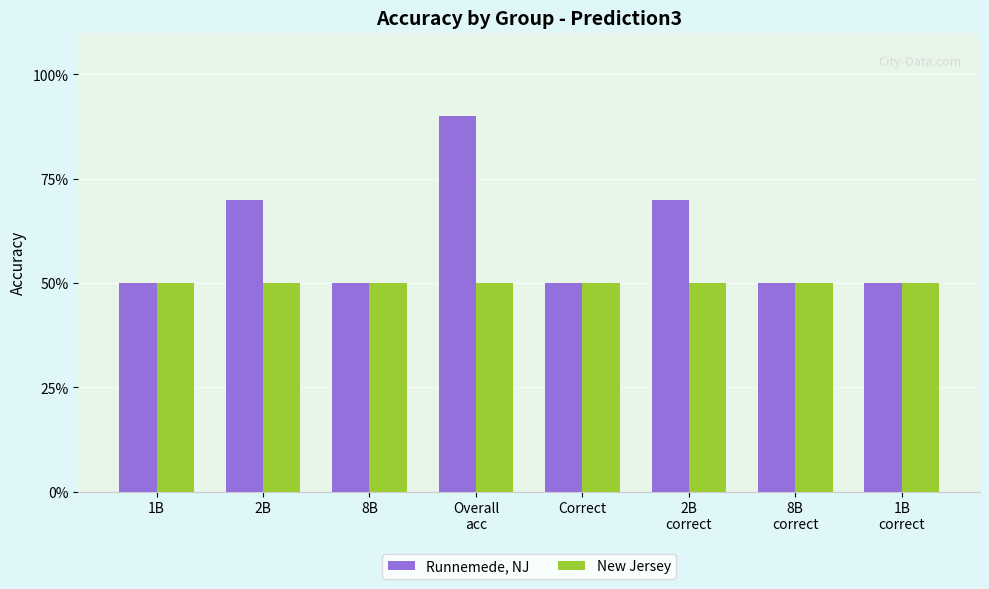

At which label does New Jersey reach its minimum?

1B